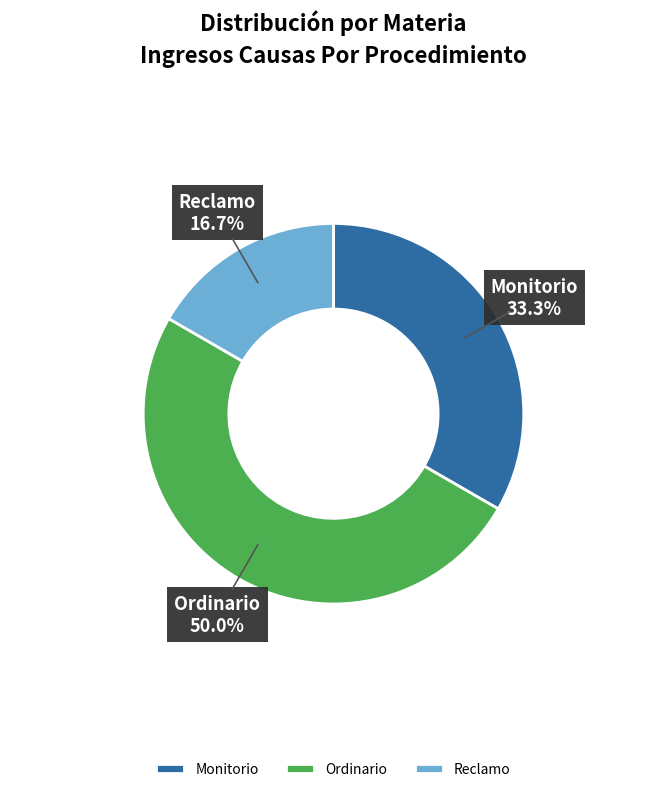

To the nearest percent, what is the difference between the largest and smallest slice percentages?

33%